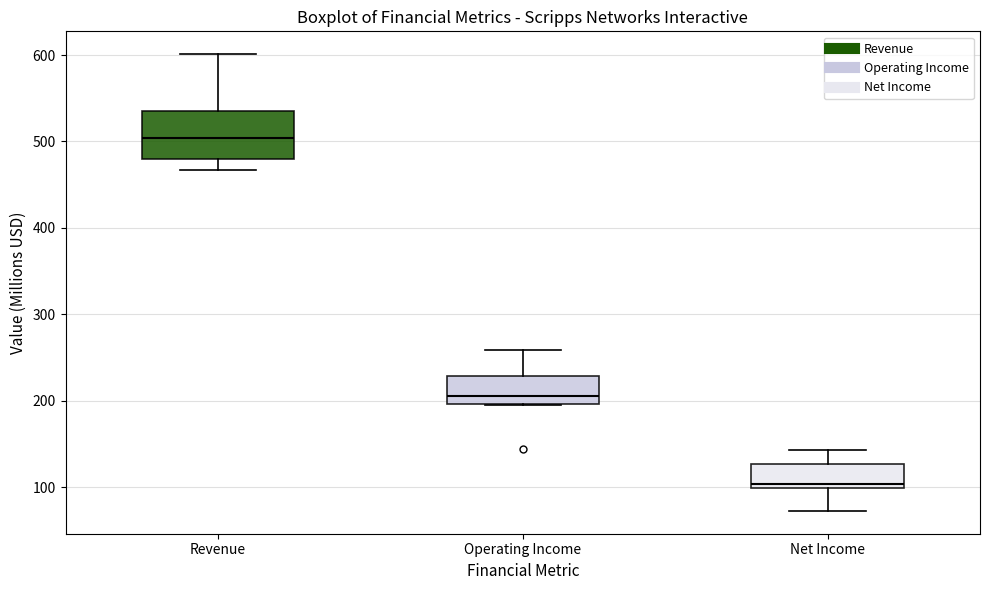

Which box is the tallest, from its lower edge to its upper edge?

Revenue